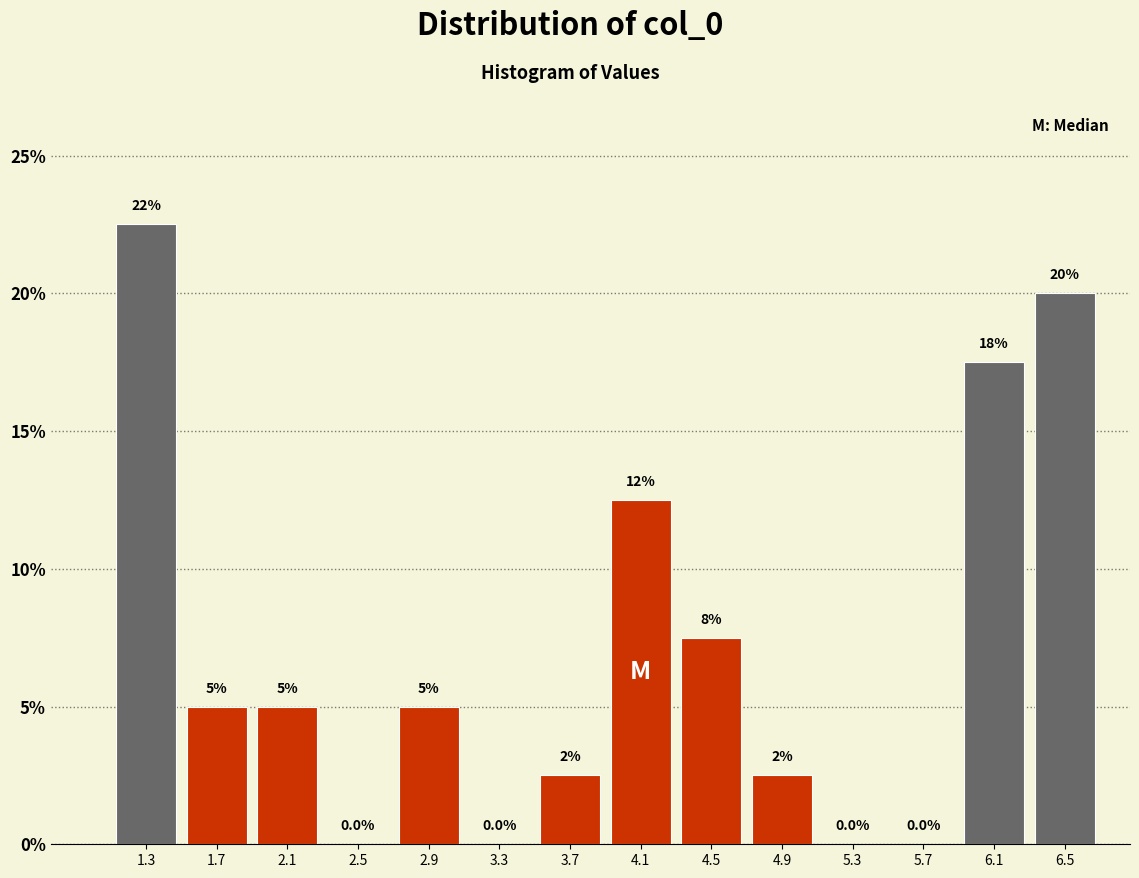

Which range on the x-axis has the tallest bar?

1.05 to 1.45